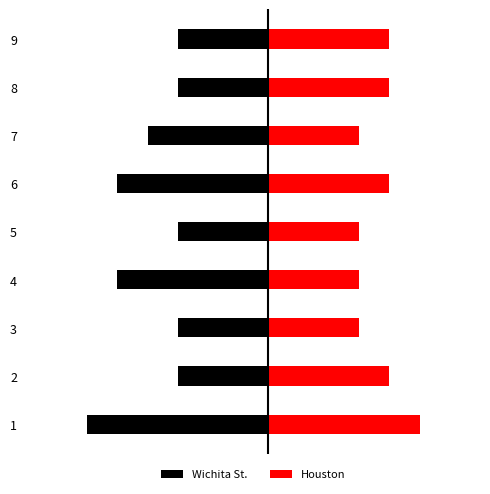

Does the chart contain any negative values?

Yes